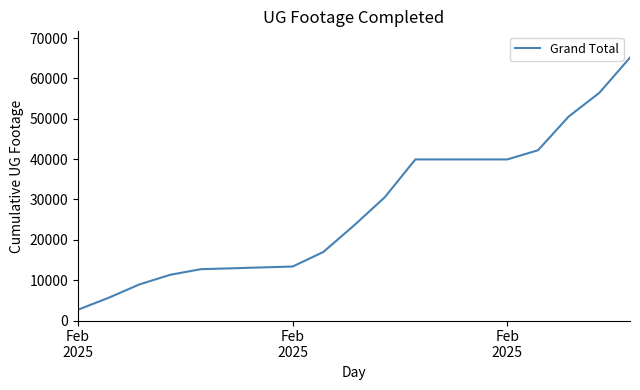

Does the chart have visible grid lines?

No